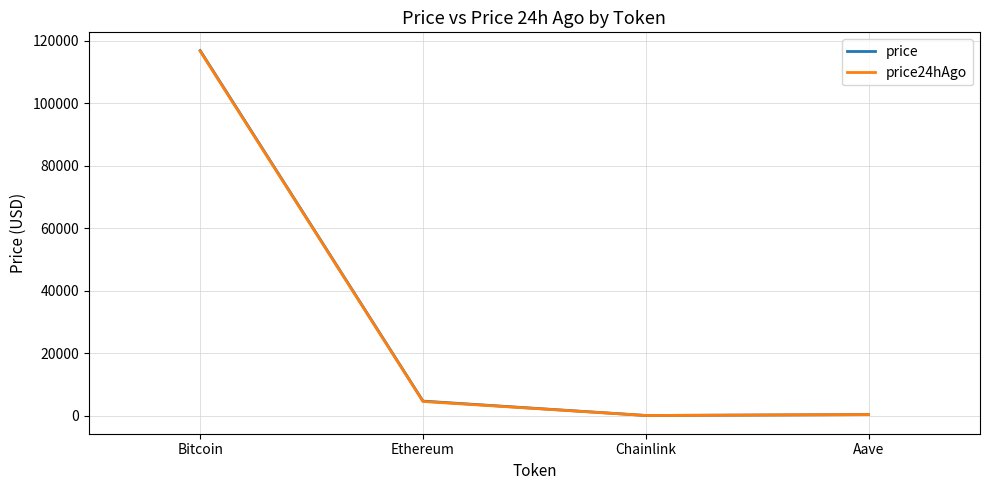

Count the number of data series in this chart.

2